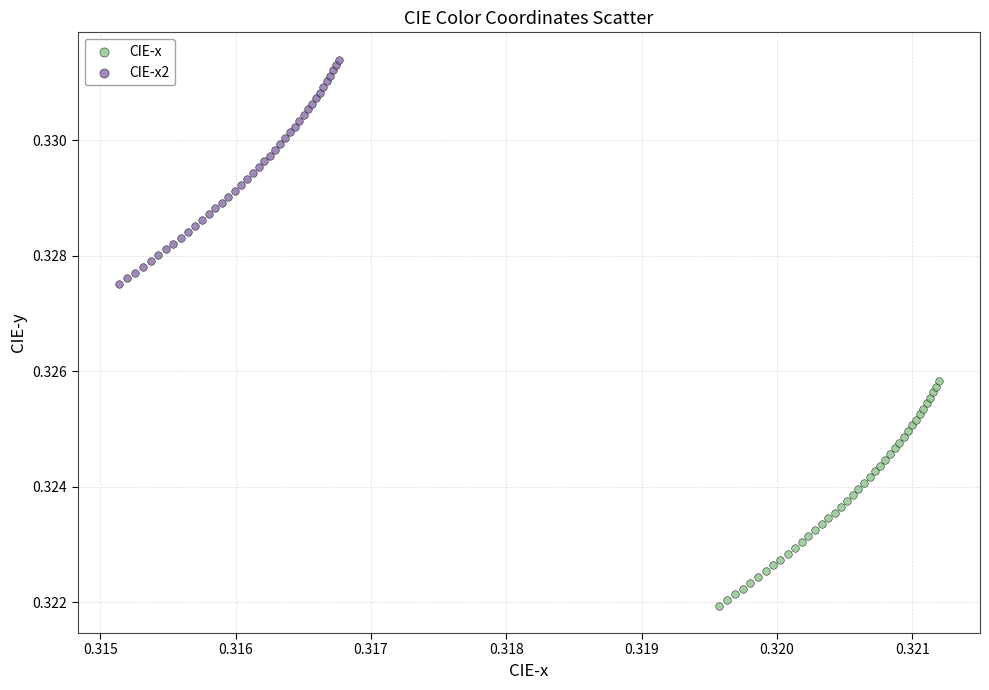

Which series contains the highest Y value?

CIE-x2